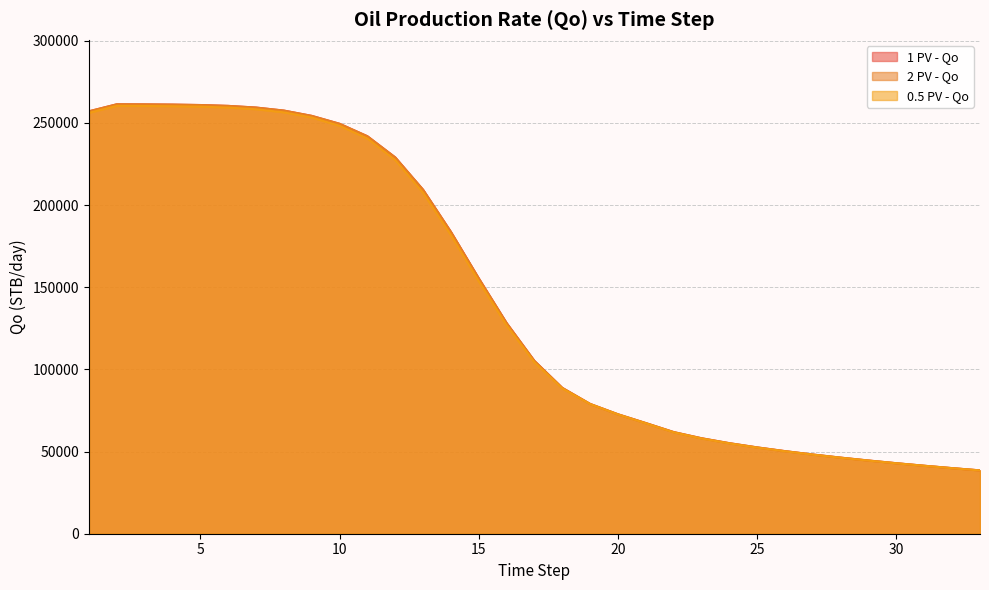

Where is 0.5 PV - Qo nearest to the value 149441?

15